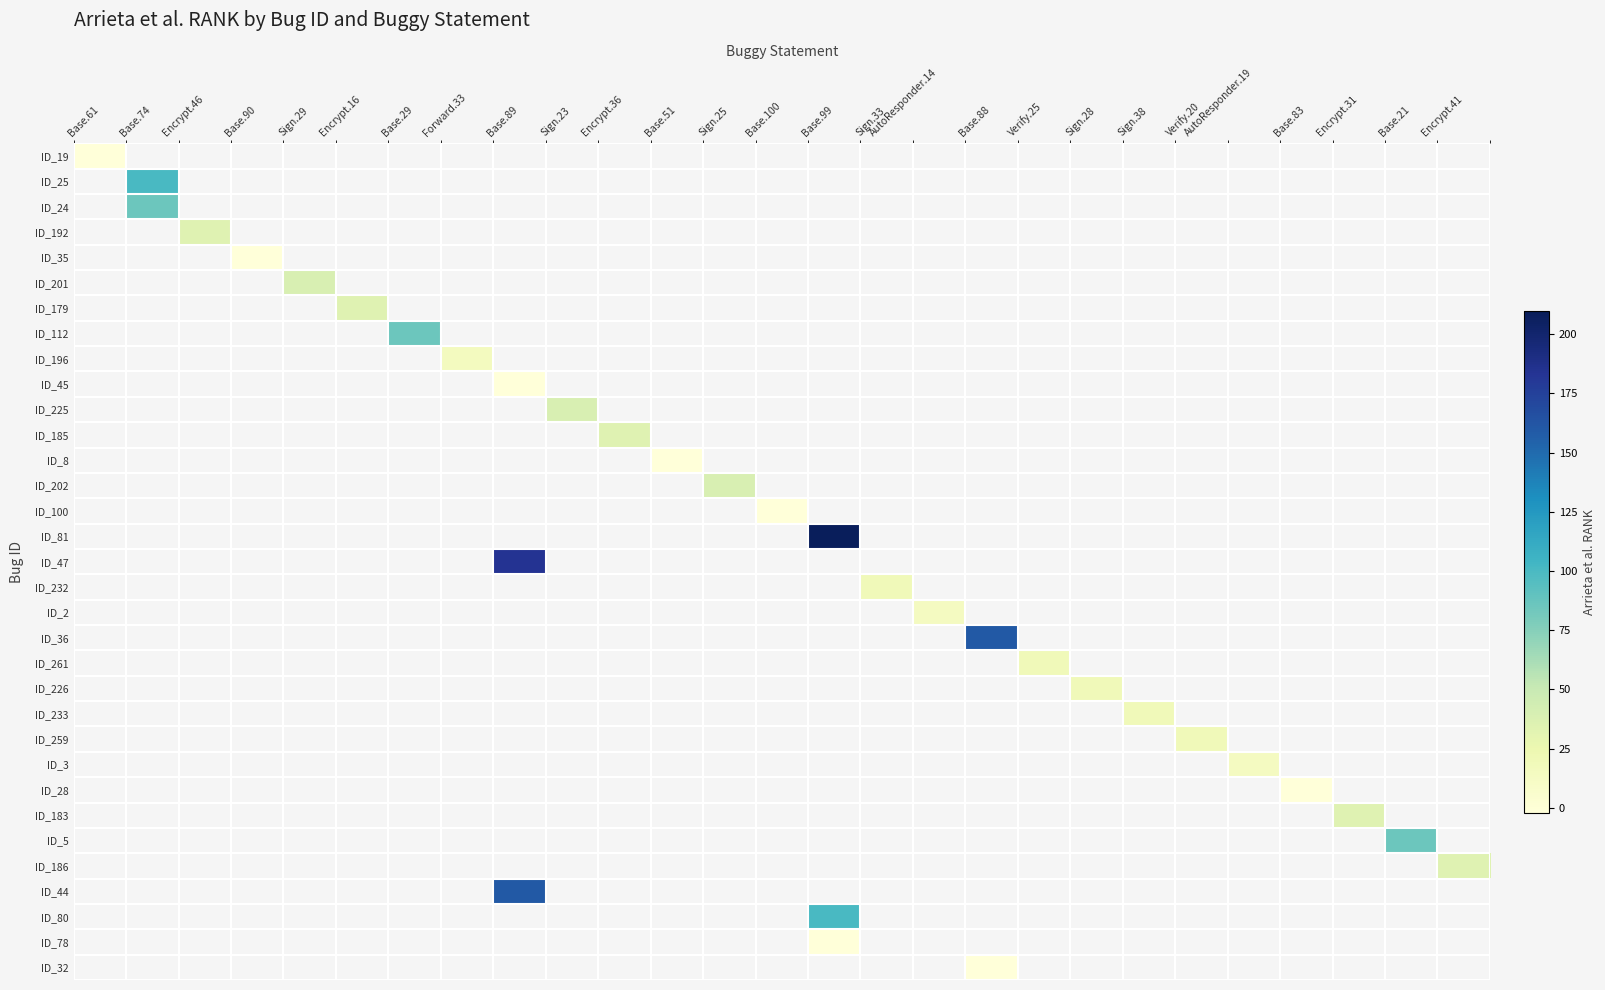

How many positive values does the ID_3 series have?

1